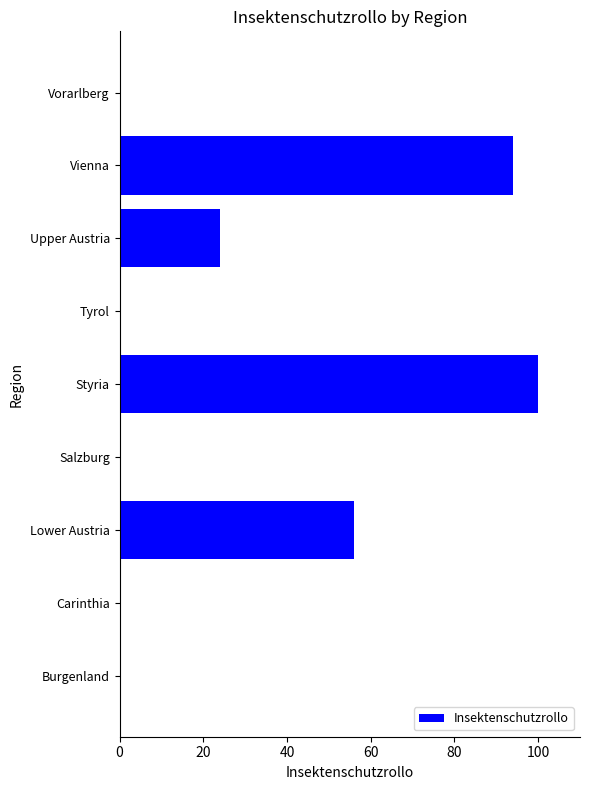

True or false: the data shows -57 at Tyrol.

False